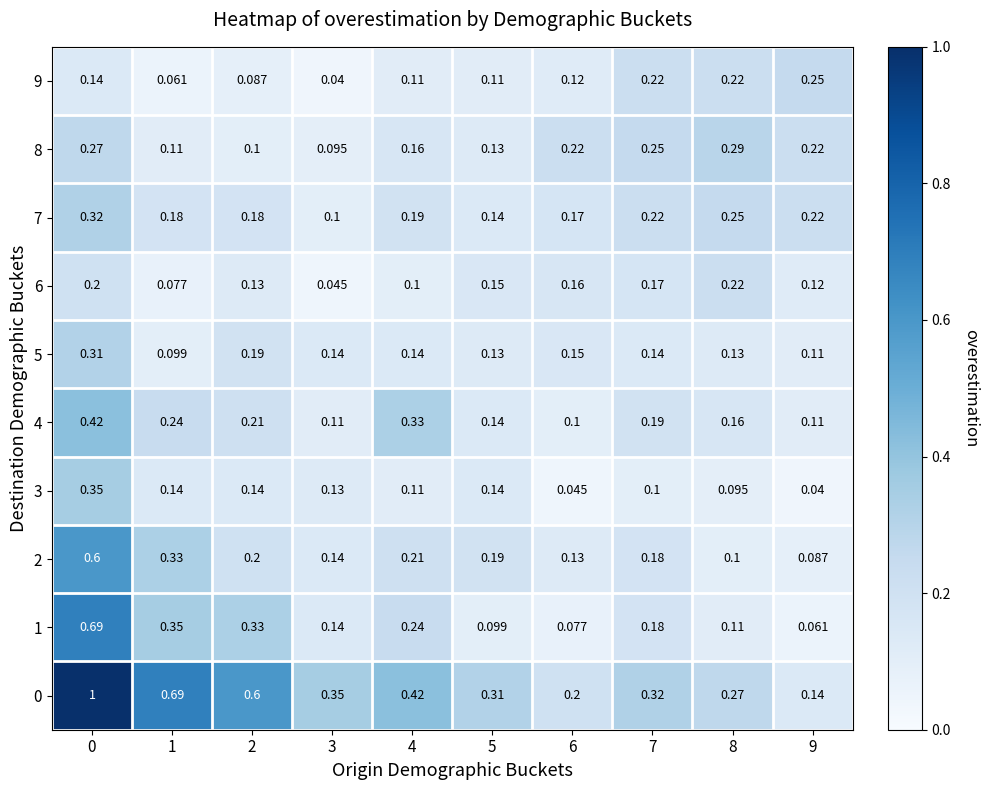

Between 3 and 8, which series saw the biggest shift?

8